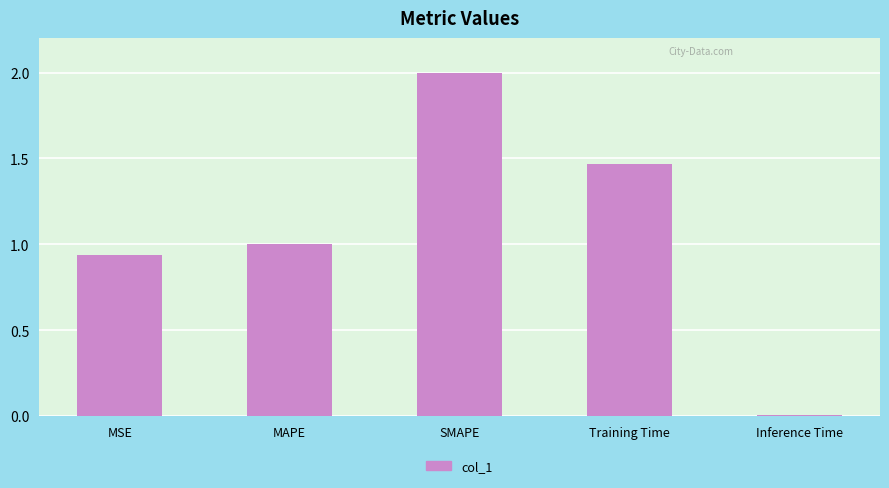

What is the change in value from Training Time to Inference Time?

-1.5